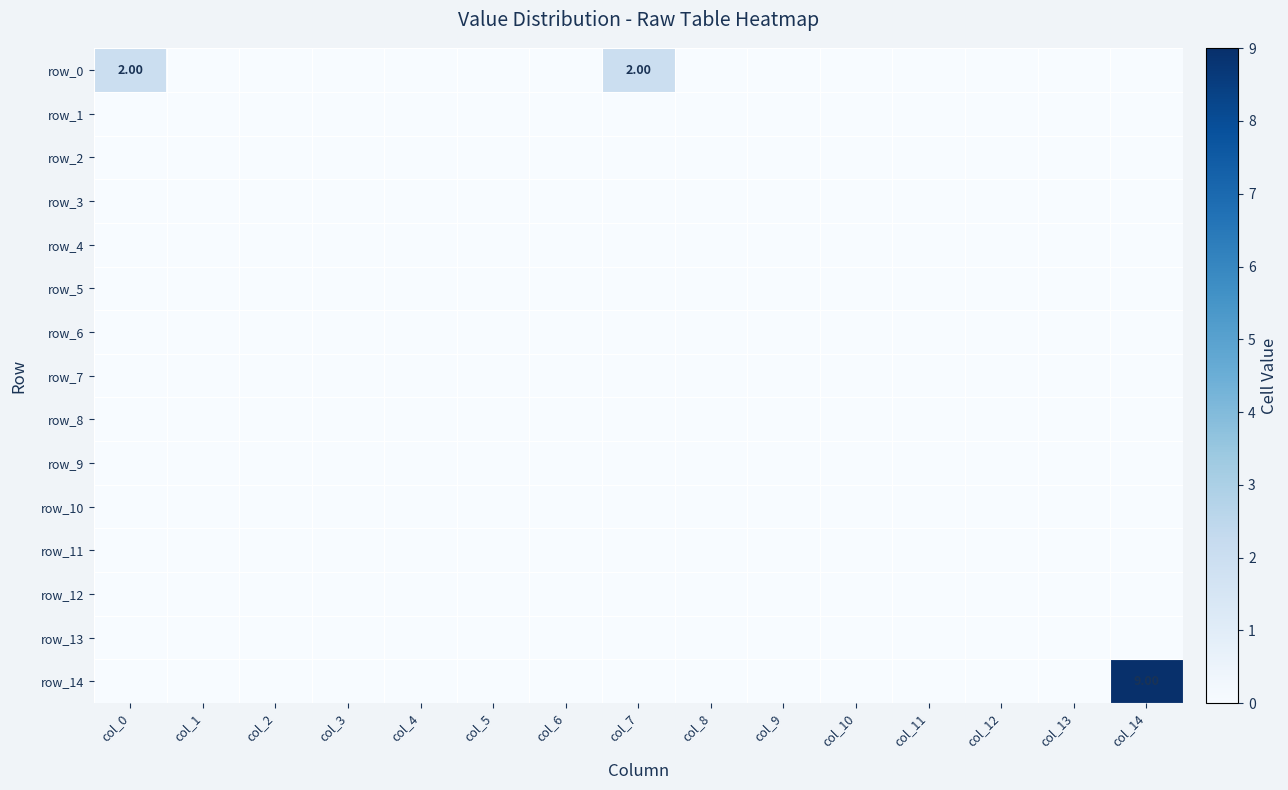

List the labels in order of row_3 value, smallest first.

col_0, col_1, col_2, col_3, col_4, col_5, col_6, col_7, col_8, col_9, col_10, col_11, col_12, col_13, col_14